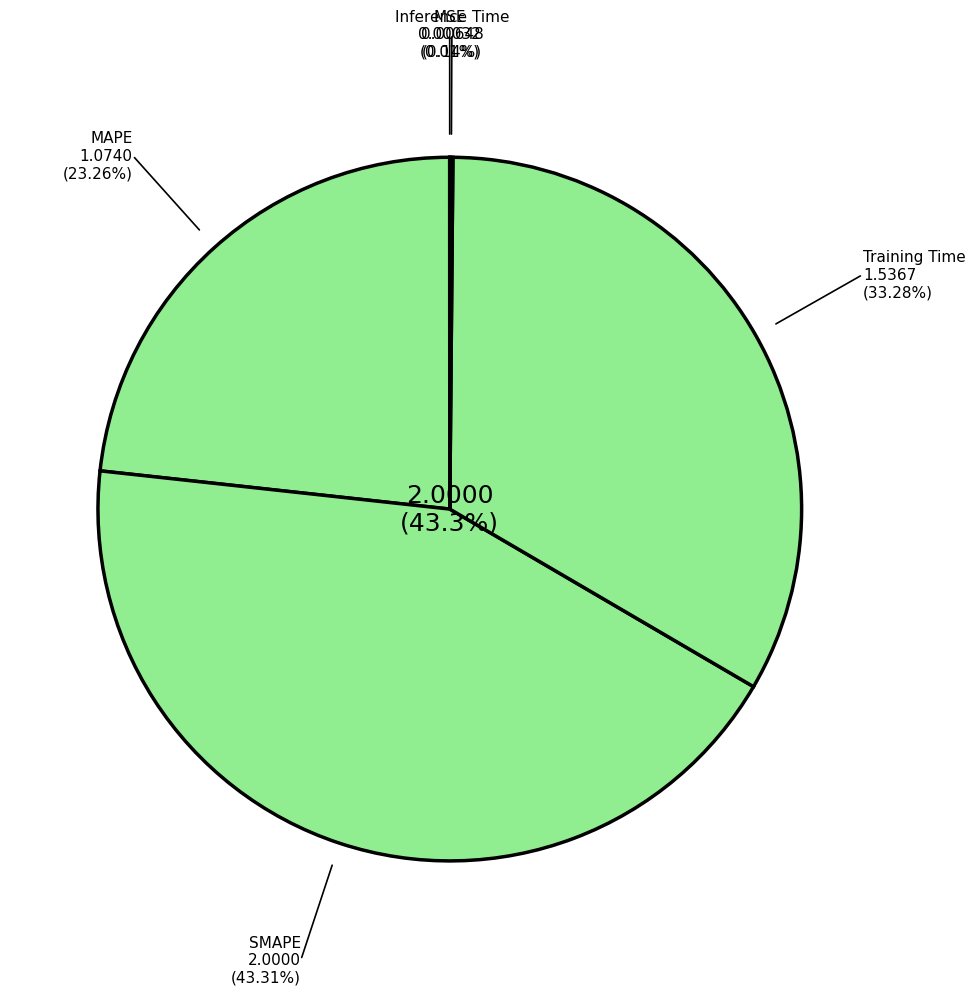

Approximately how many times larger is the value at Training Time compared to MAPE?

1.4